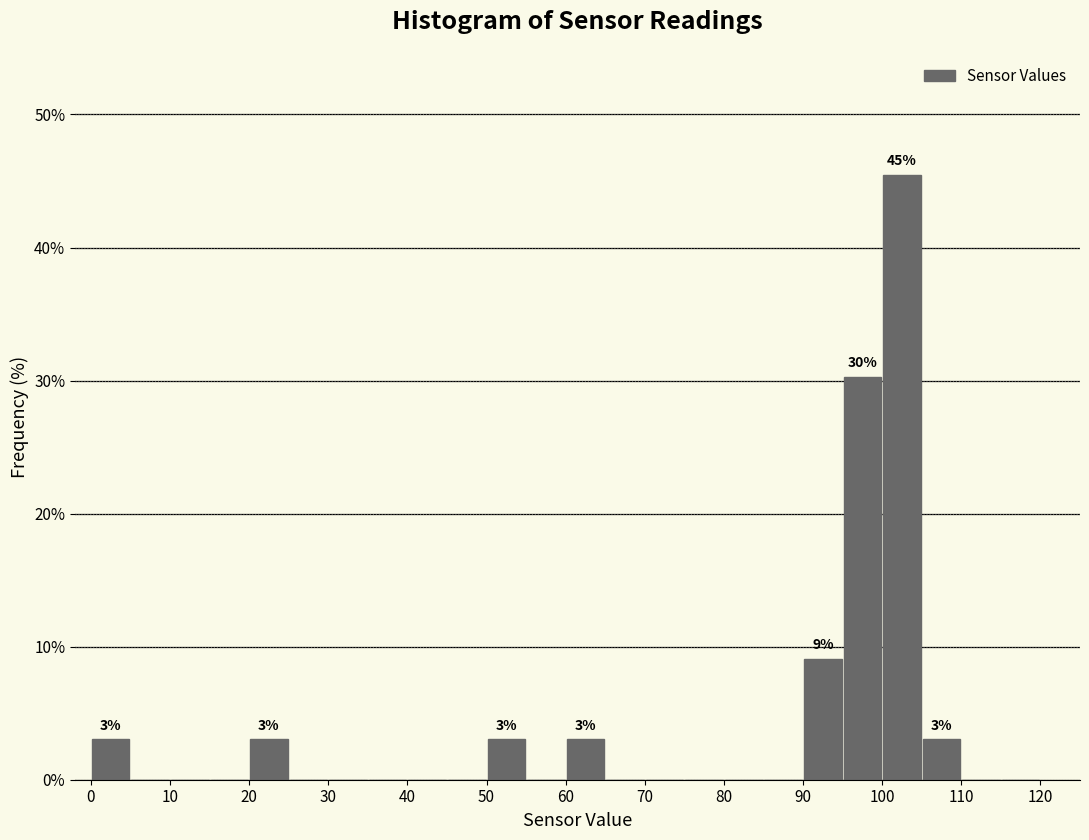

Which range on the x-axis has the tallest bar?

100 to 105